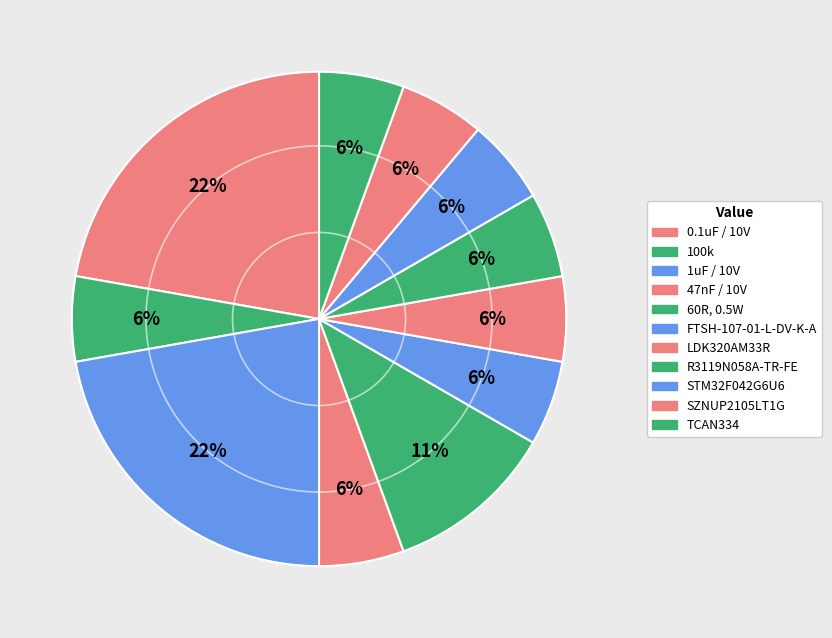

What is the change in value from 0.1uF / 10V to LDK320AM33R?

-3